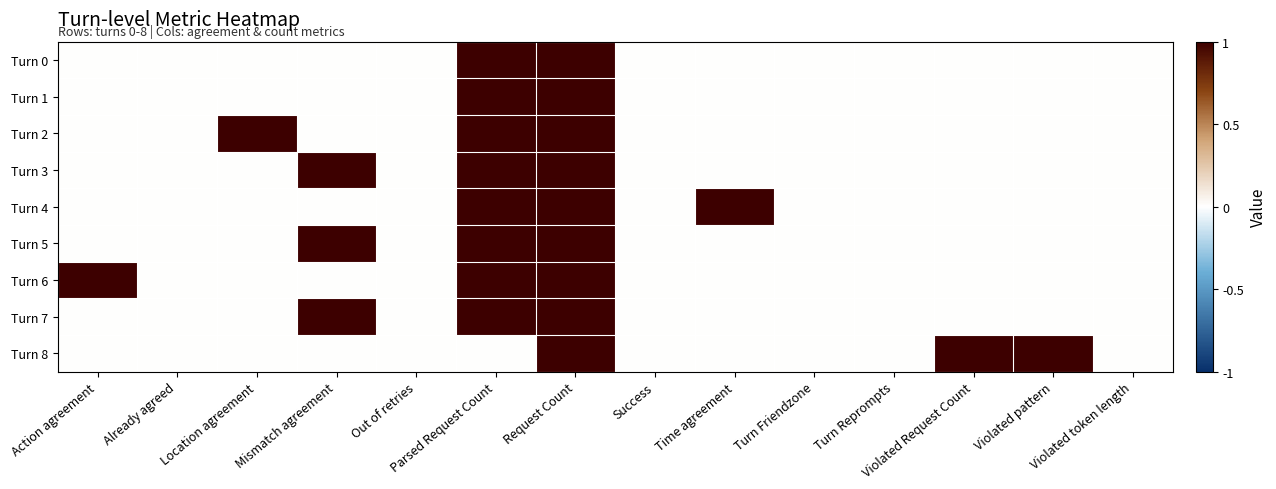

What is the difference between the highest and lowest values at Parsed Request Count?

1